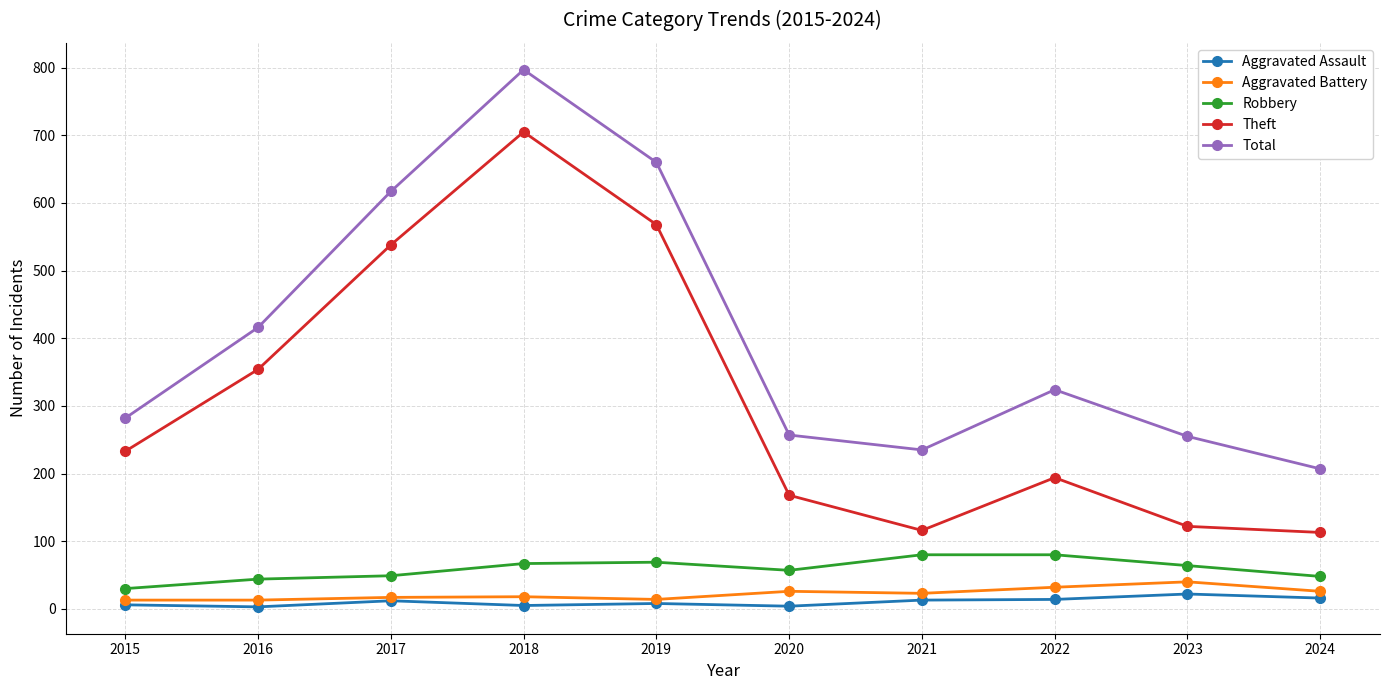

What are all the series names shown in the legend?

Aggravated Assault, Aggravated Battery, Robbery, Theft, Total